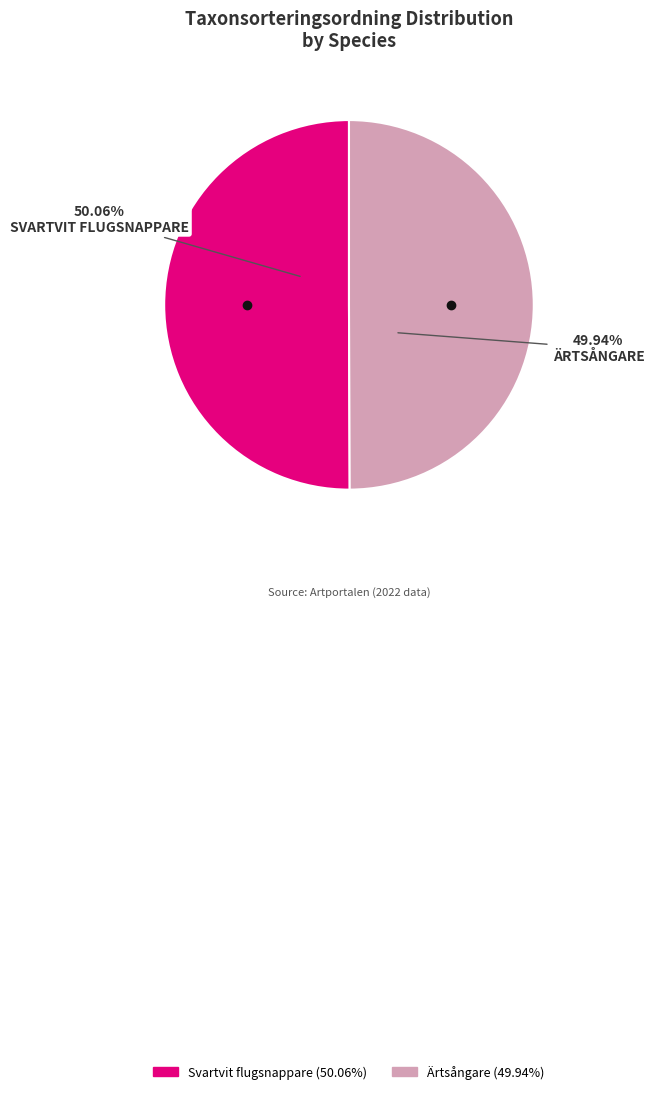

To the nearest percent, what percentage of the pie is Ärtsångare?

50%